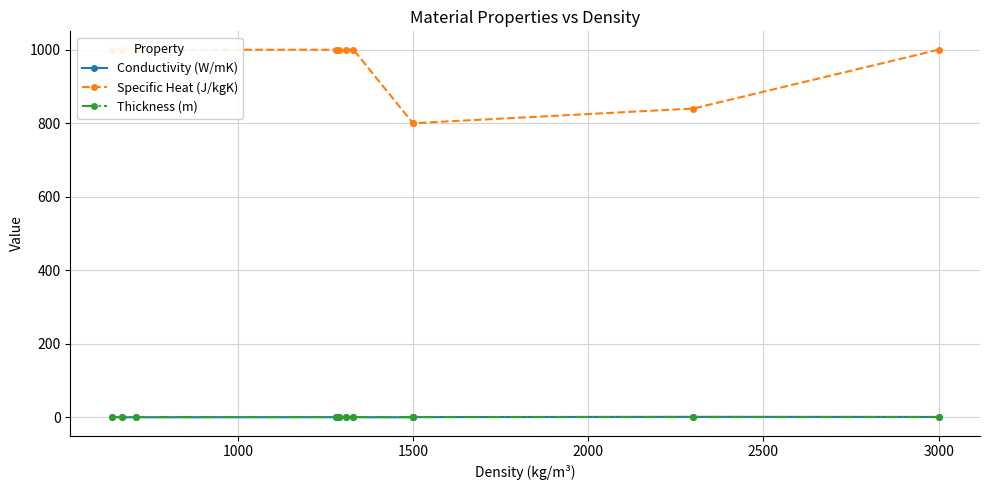

What is the highest value of the Specific Heat (J/kgK) series?

1000.0